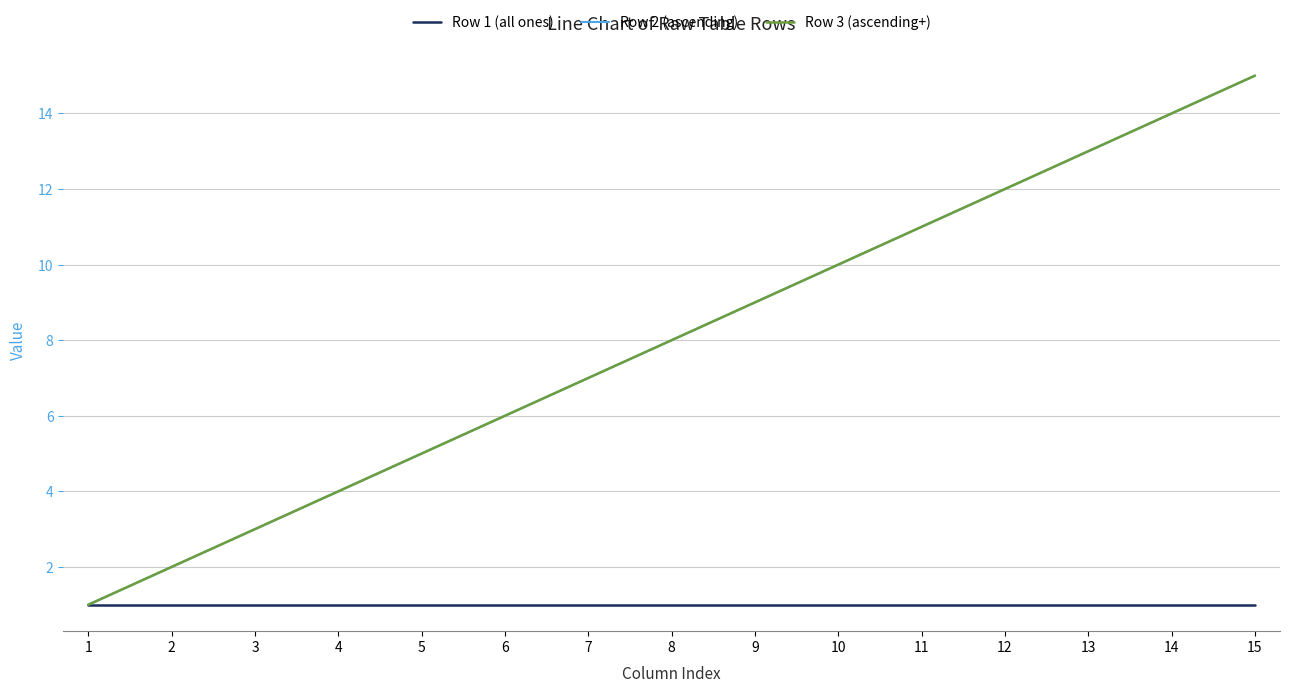

Is this an area chart (filled region under the line)?

No